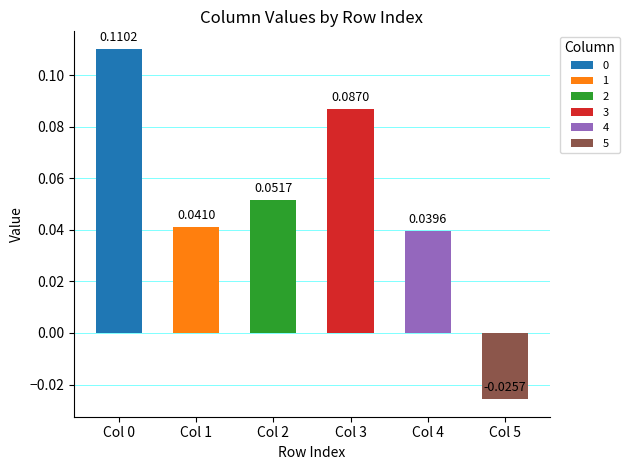

The value of 2 at 3 is 0.1. True or false?

False